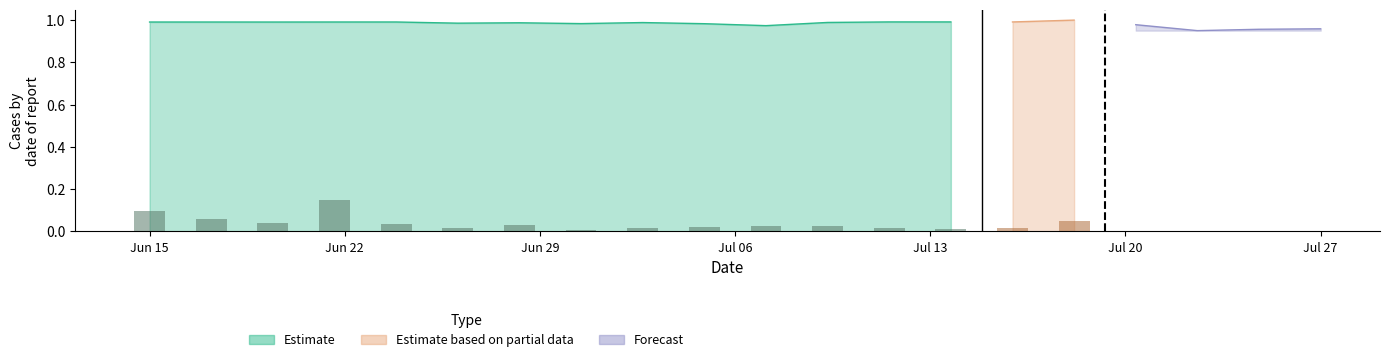

The Estimate series shows 1.0 at 88. True or false?

True